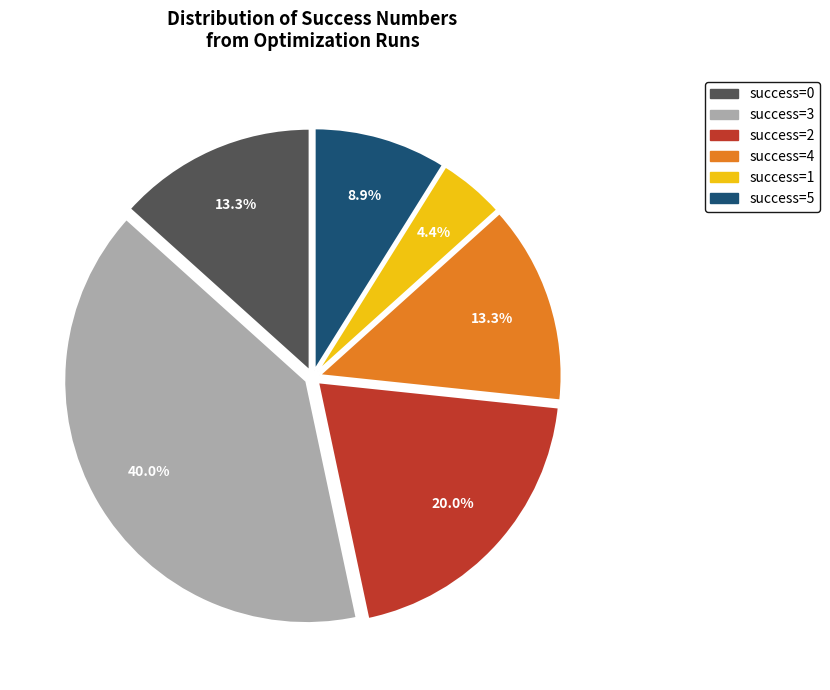

Is there any slice that represents more than half of the pie?

No